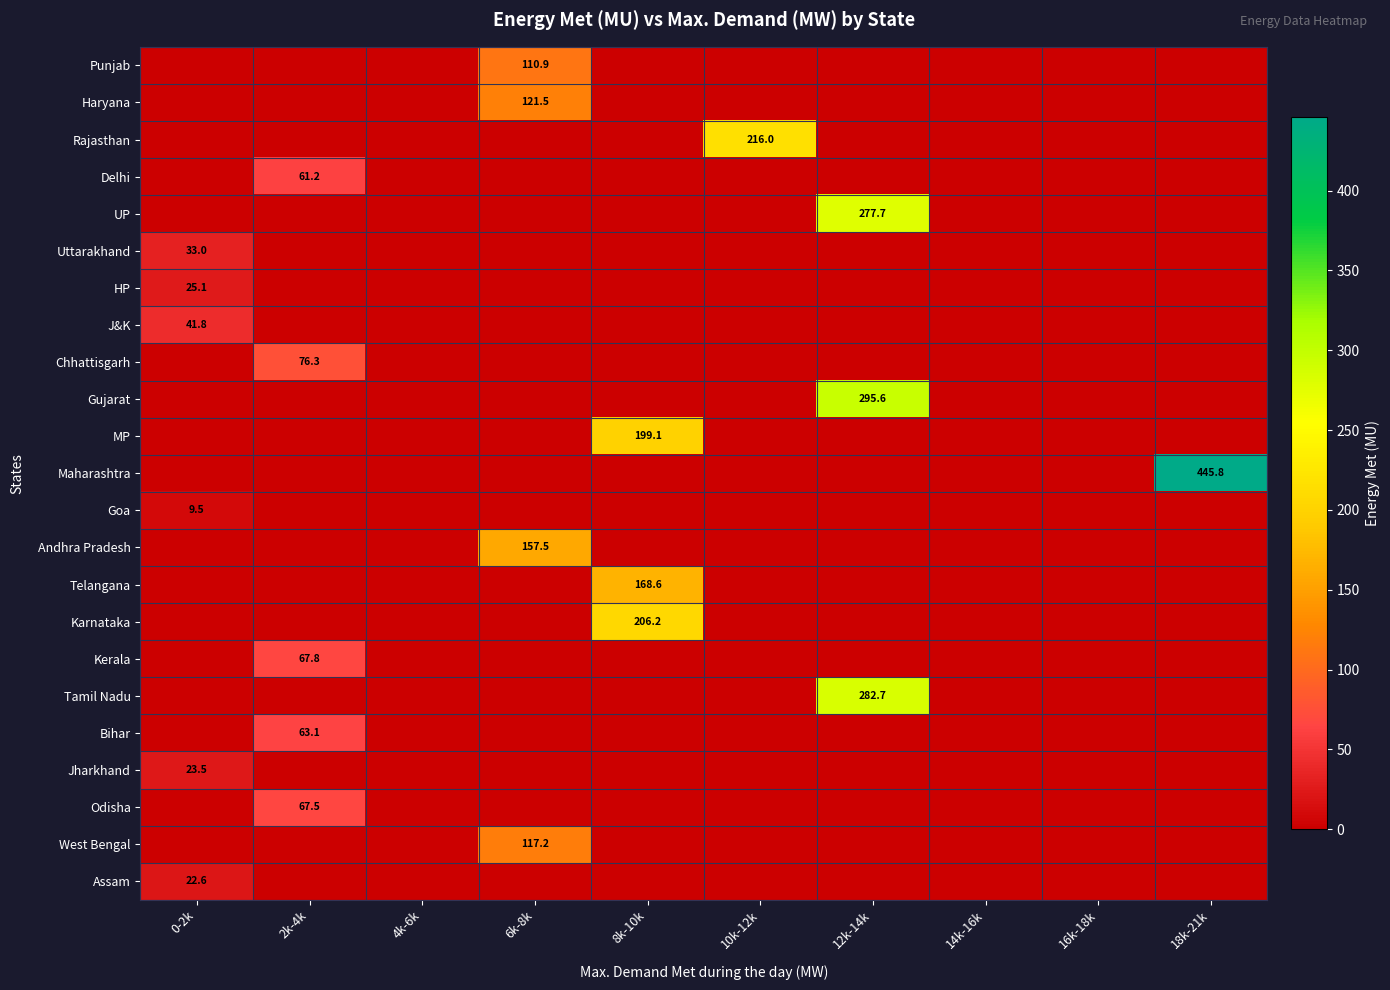

Is it true that Andhra Pradesh equals 0.0 at 14k-16k?

True